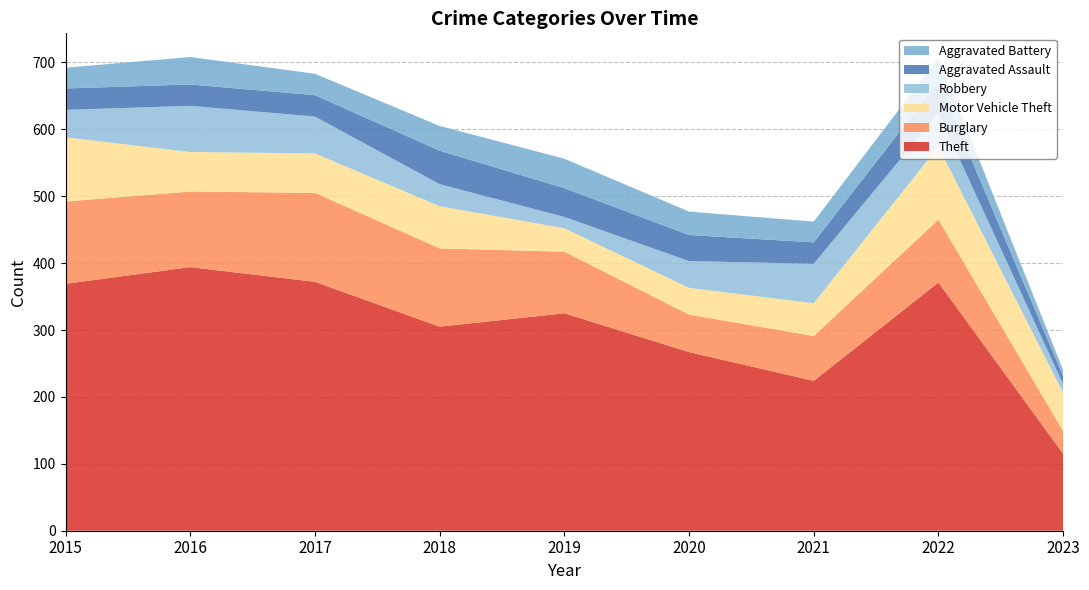

Reading right to left, list all the values displayed in this chart.

Theft: 115	371	224	267	325	305	372	394	369
Burglary: 34	94	67	56	92	117	133	113	123
Motor Vehicle Theft: 57	109	49	40	35	63	59	59	96
Robbery: 13	50	59	40	17	33	55	69	41
Aggravated Assault: 12	47	32	39	43	50	32	32	32
Aggravated Battery: 9	36	31	35	44	37	32	41	31